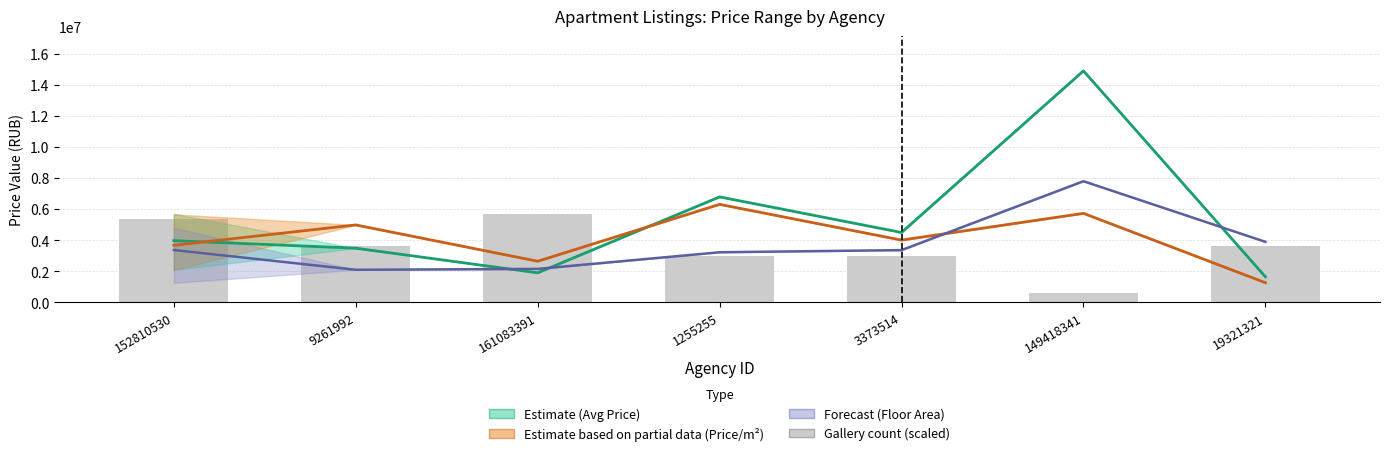

Rank the categories by Avg Floor Area (Forecast) value from highest to lowest.

149418341, 19321321, 152810530, 3373514, 1255255, 161083391, 9261992